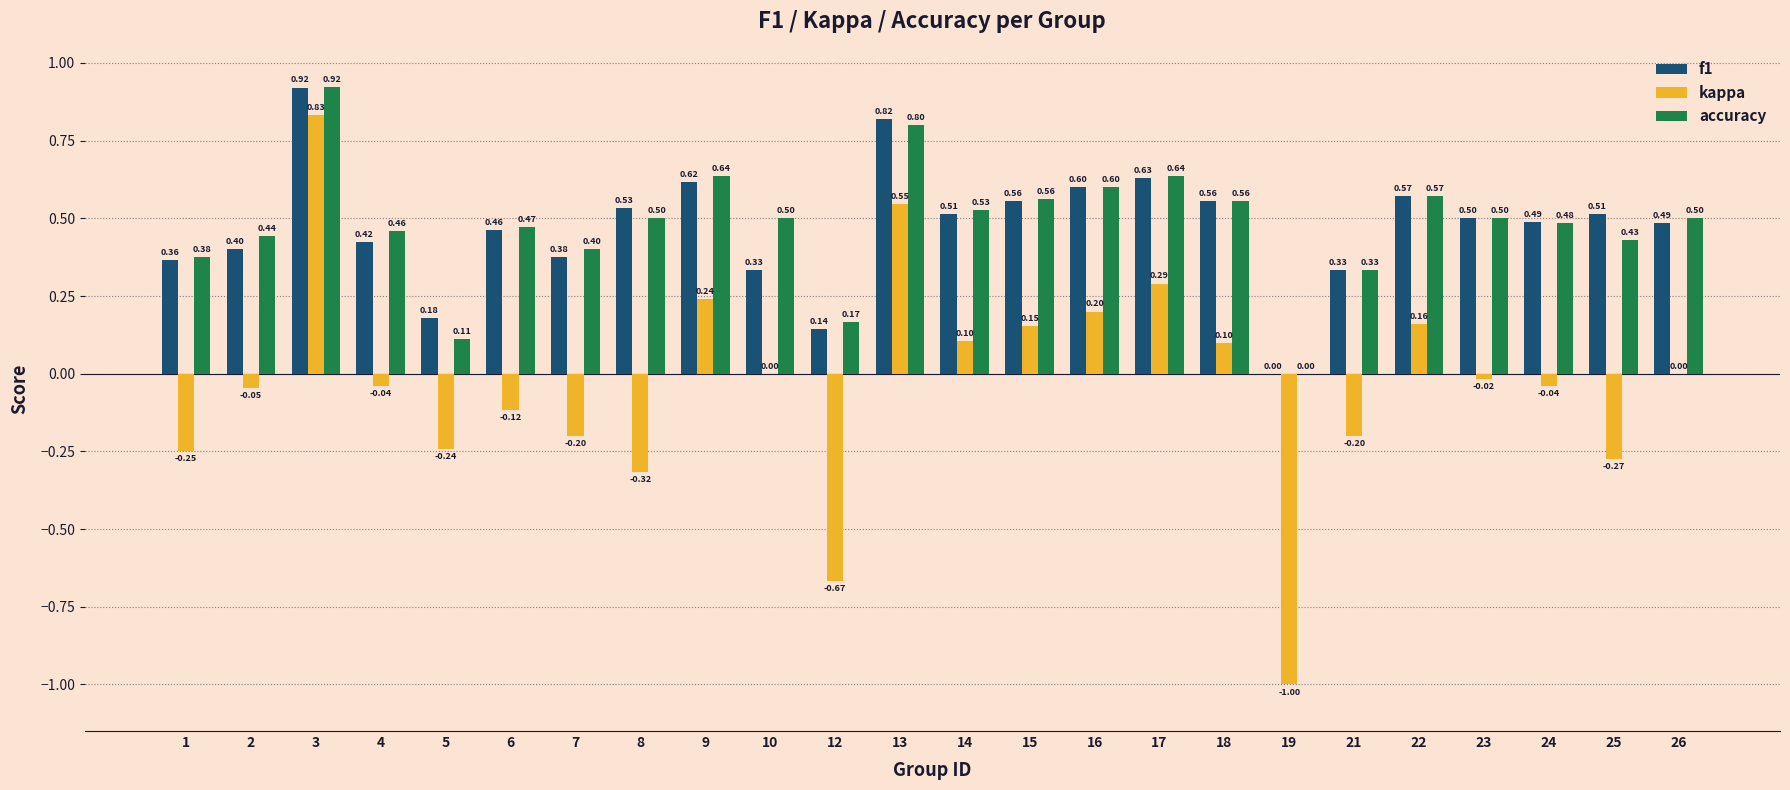

Where is f1 nearest to the value 0?

19